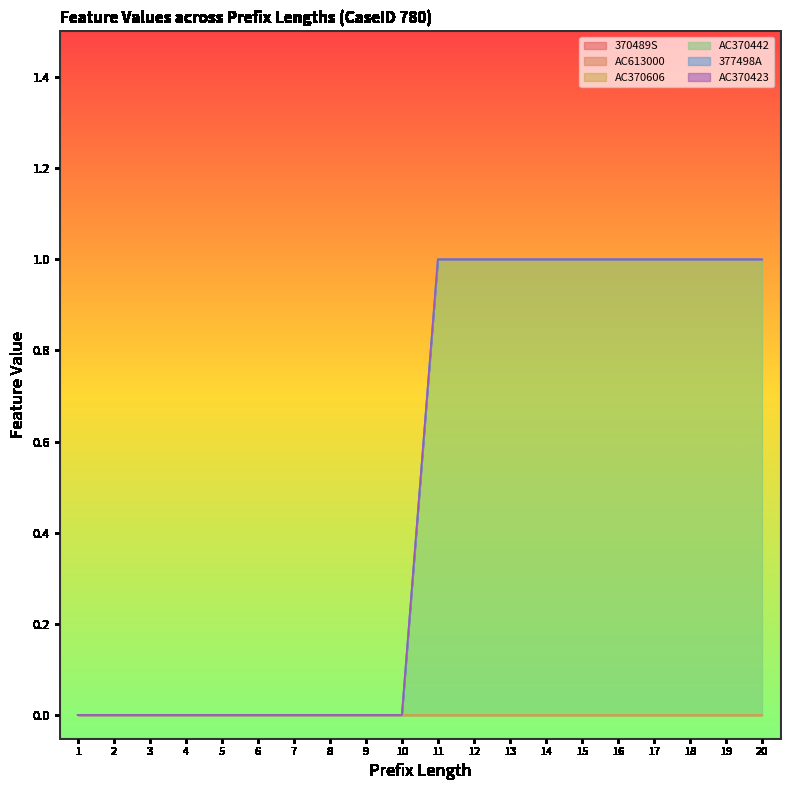

True or false: AC370606 has a value of 0 at 19.

True